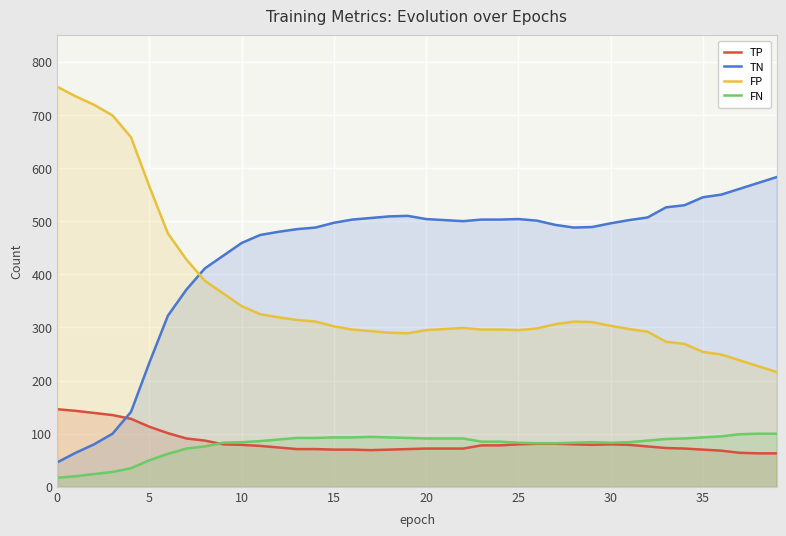

Is the value of FP at 32 greater than the value of TP at 17?

Yes